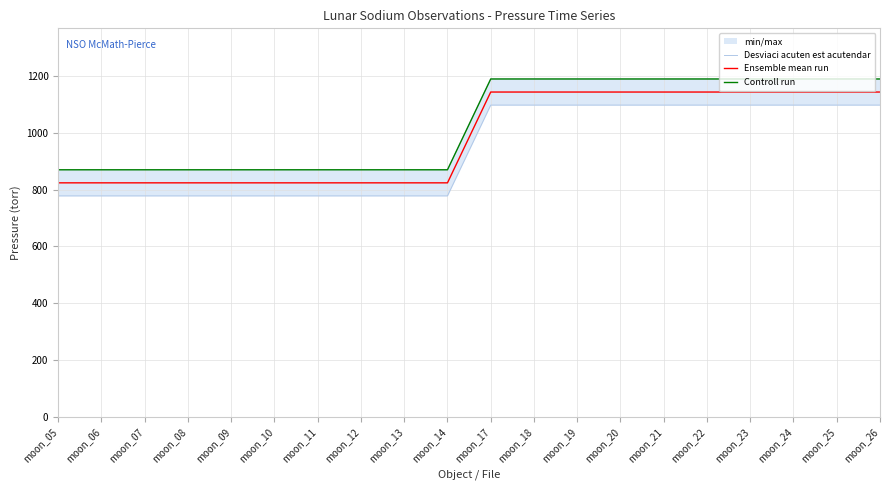

The value of Ensemble mean run at moon_10 is 1148. True or false?

False